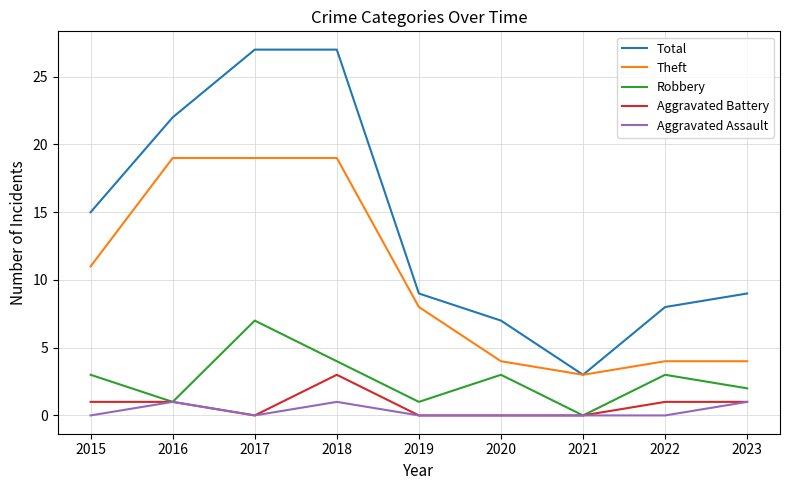

How many distinct data groups are displayed?

5